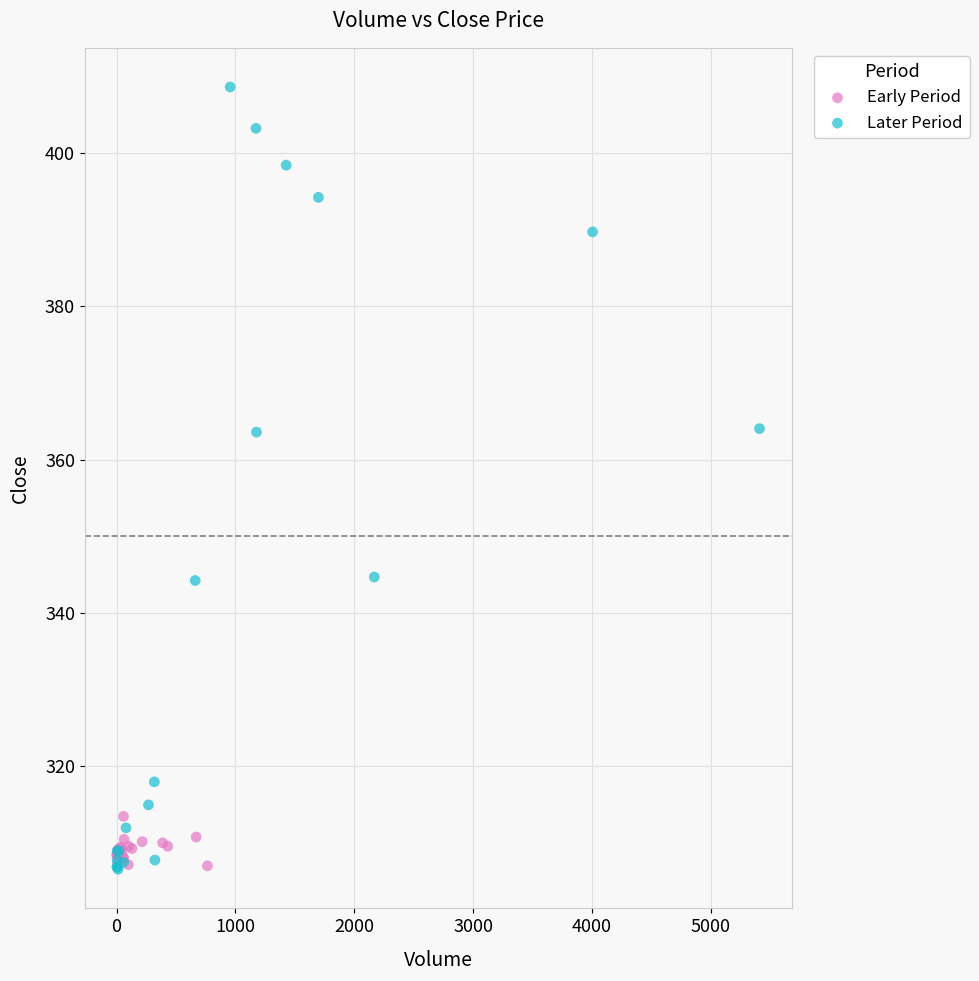

Which series has the largest Y range (max minus min)?

Later Period